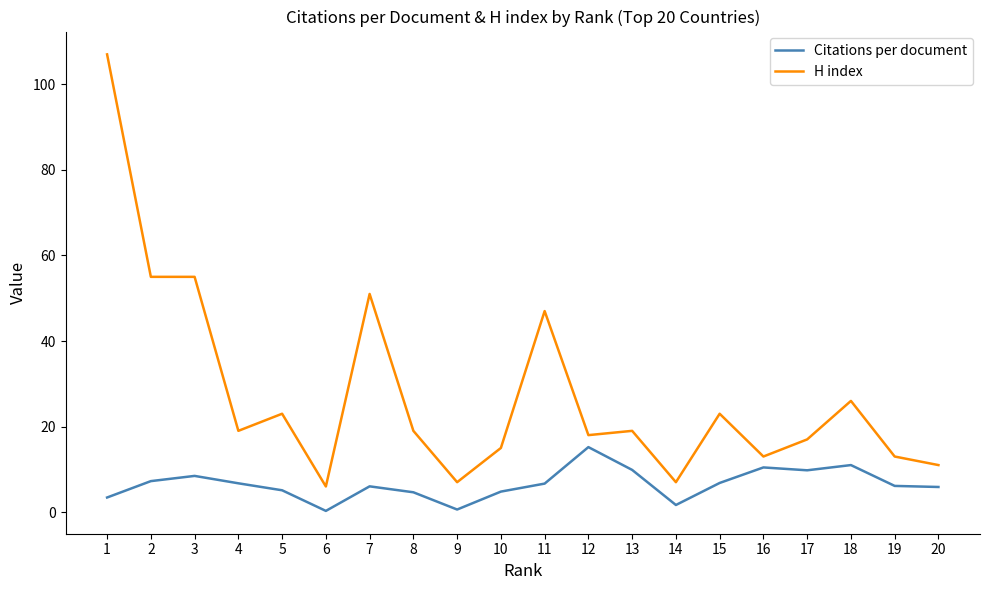

Which series has the largest total across all categories?

H index